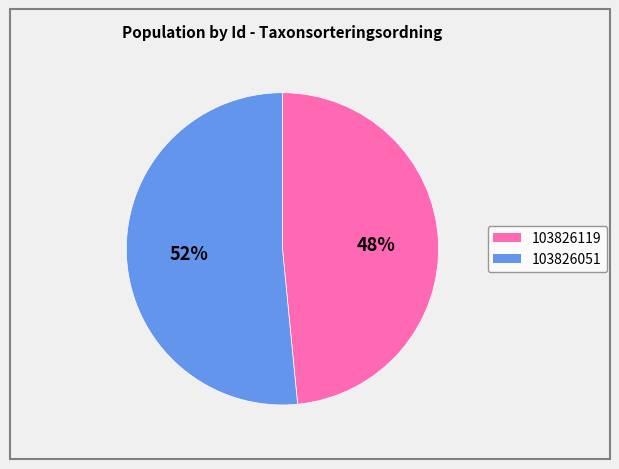

Which has a higher value, 103826051 or 103826119?

103826051